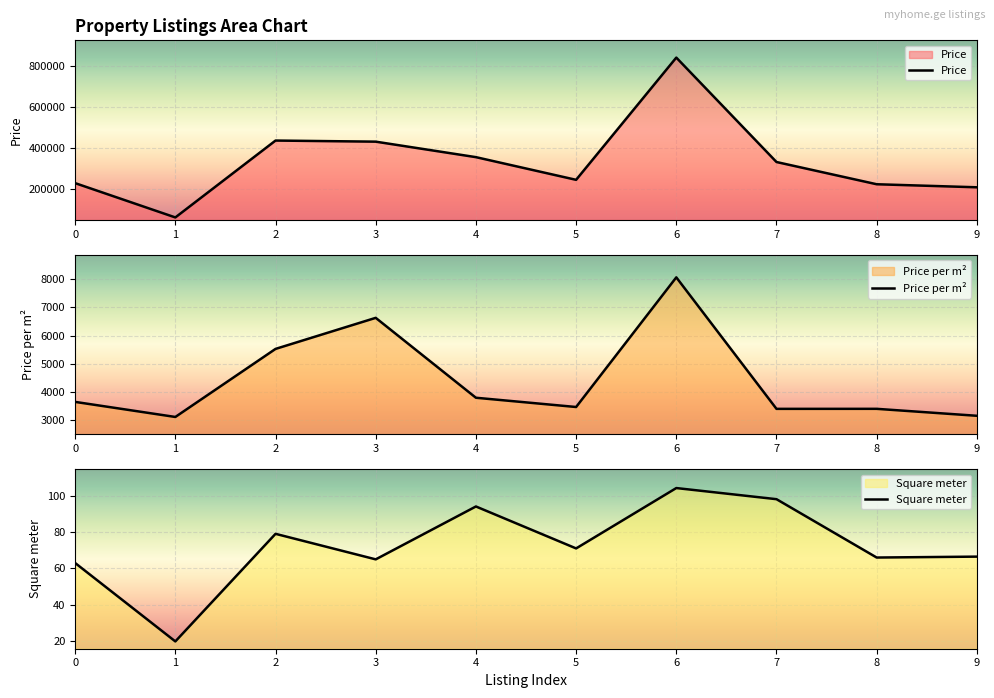

What is the value of the Price point at the 7th from the left?

840528.0